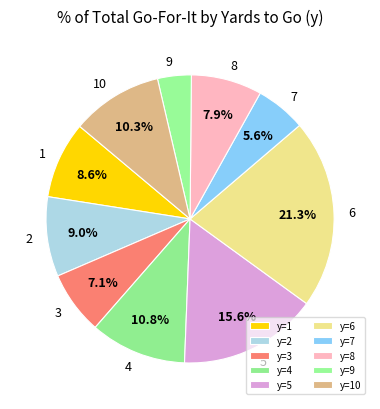

Do 3 and 9 together represent more than half of the pie?

No